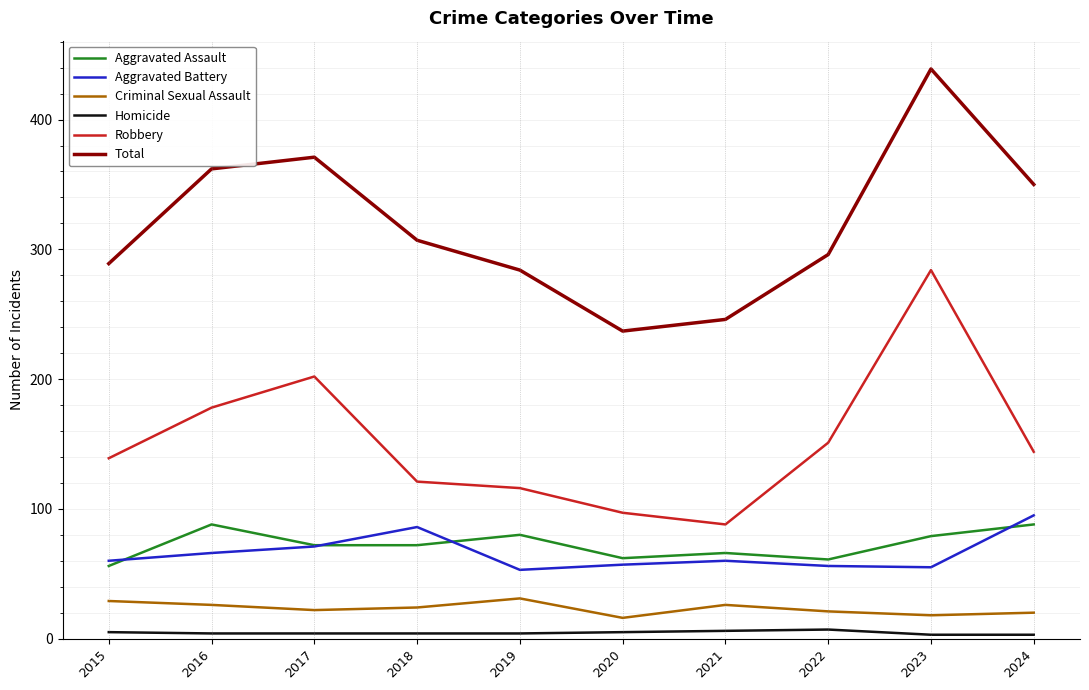

What is the difference between the second highest and minimum values in the Aggravated Battery series?

33